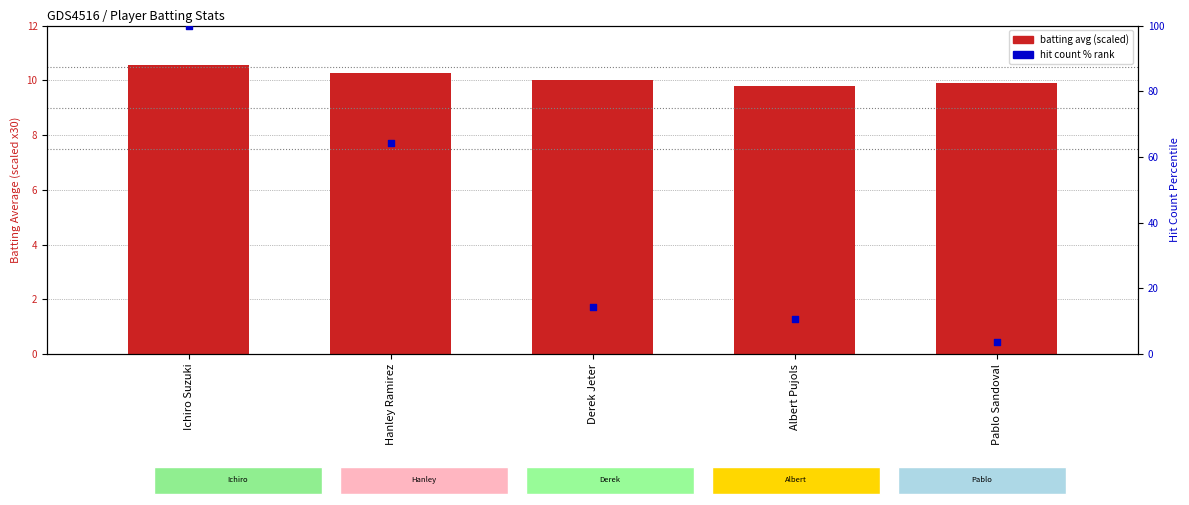

At how many categories does at least one series exceed 6?

5